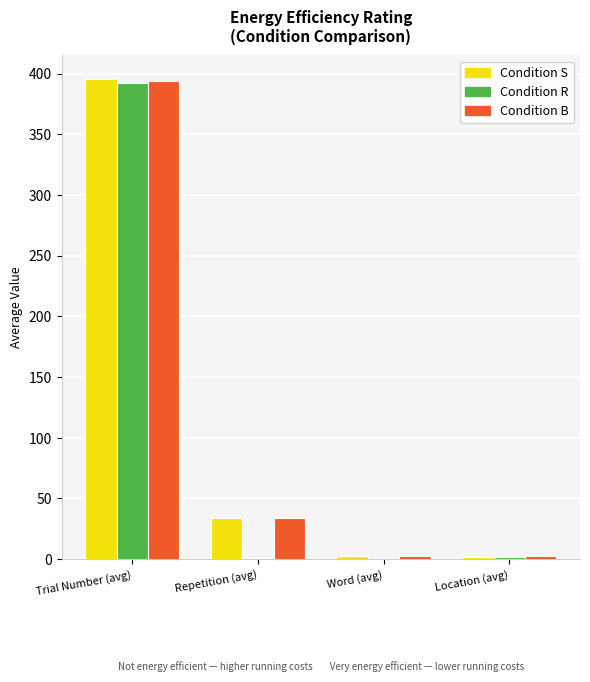

What is the maximum value shown in the chart?

395.4